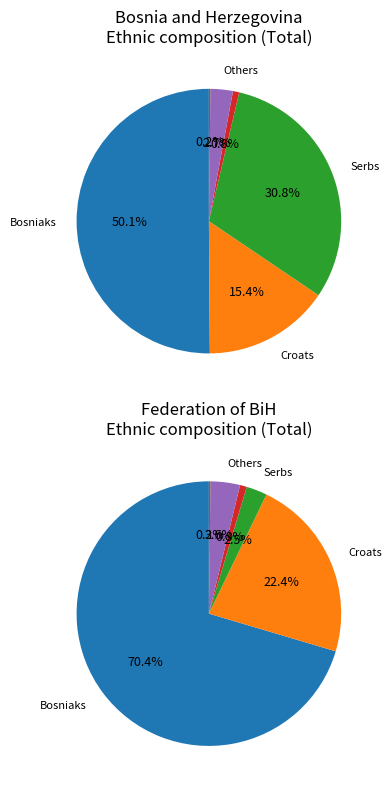

To the nearest percent, what is the combined percentage of Does not declare and Croats?

16%